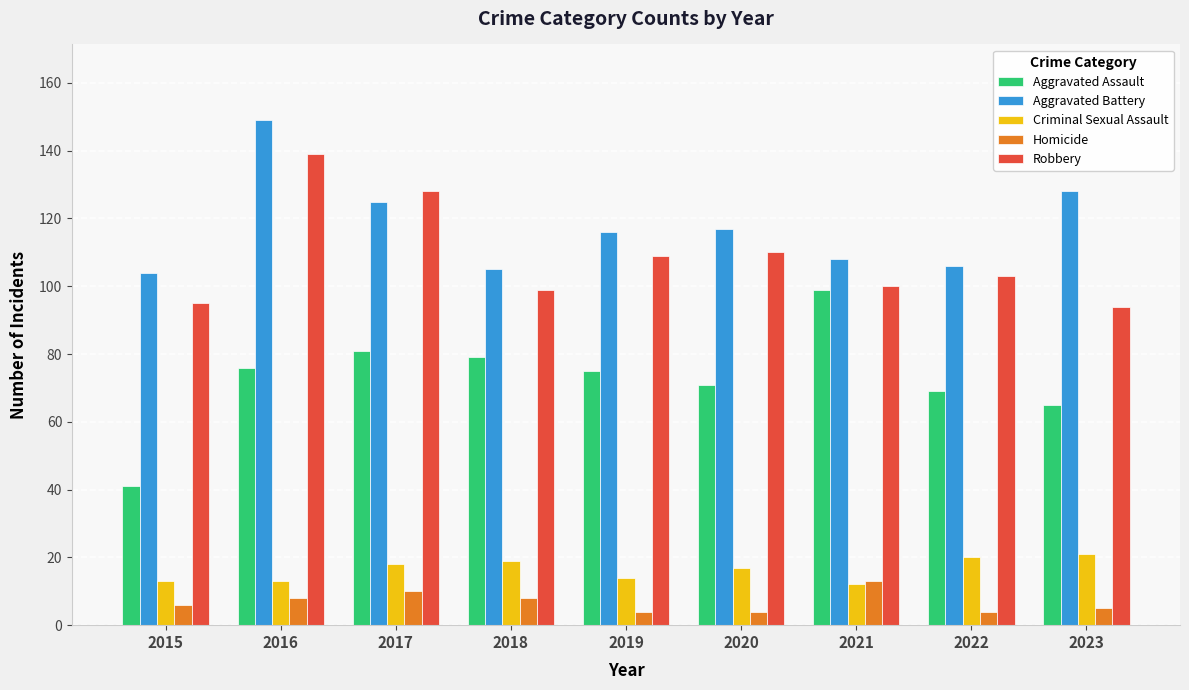

At which label does Aggravated Battery first exceed 116?

2016